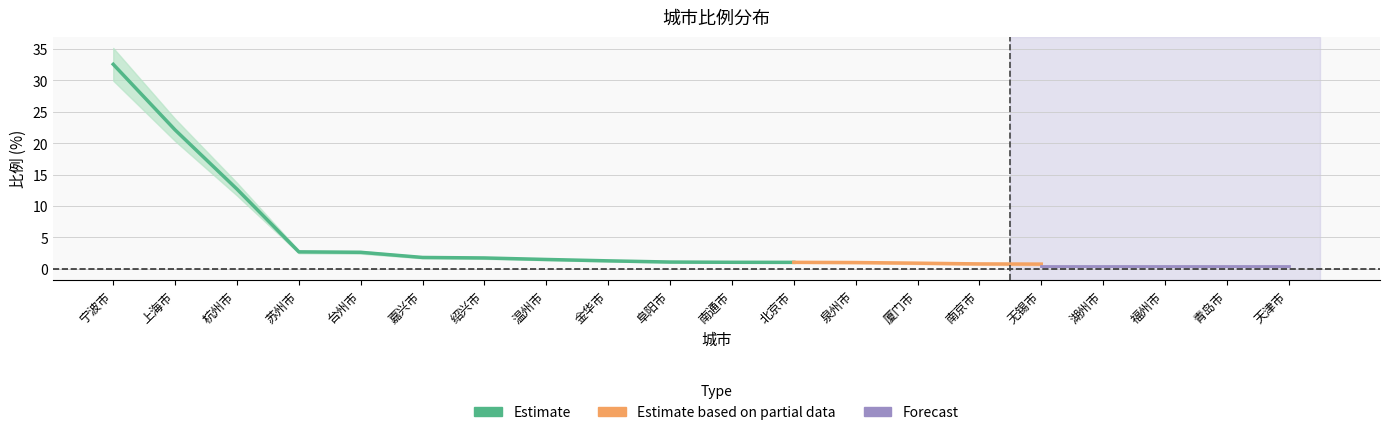

What is the smallest value displayed?

0.4